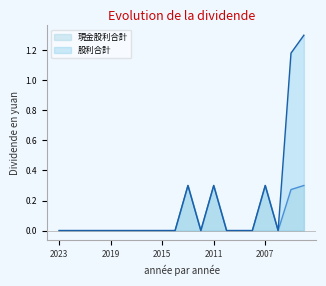

List the labels in order of 現金股利合計 value, smallest first.

2023, 2022, 2021, 2020, 2019, 2018, 2017, 2016, 2015, 2014, 2012, 2010, 2009, 2008, 2006, 2005, 2013, 2011, 2007, 2004